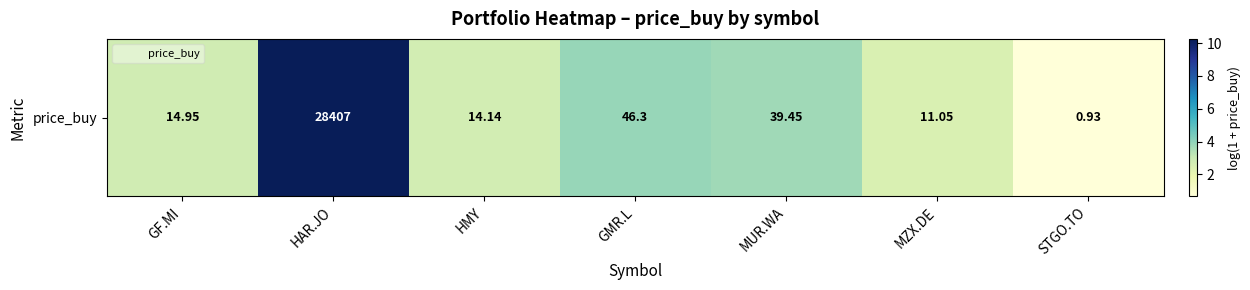

Between MZX.DE and GMR.L, which is larger?

GMR.L